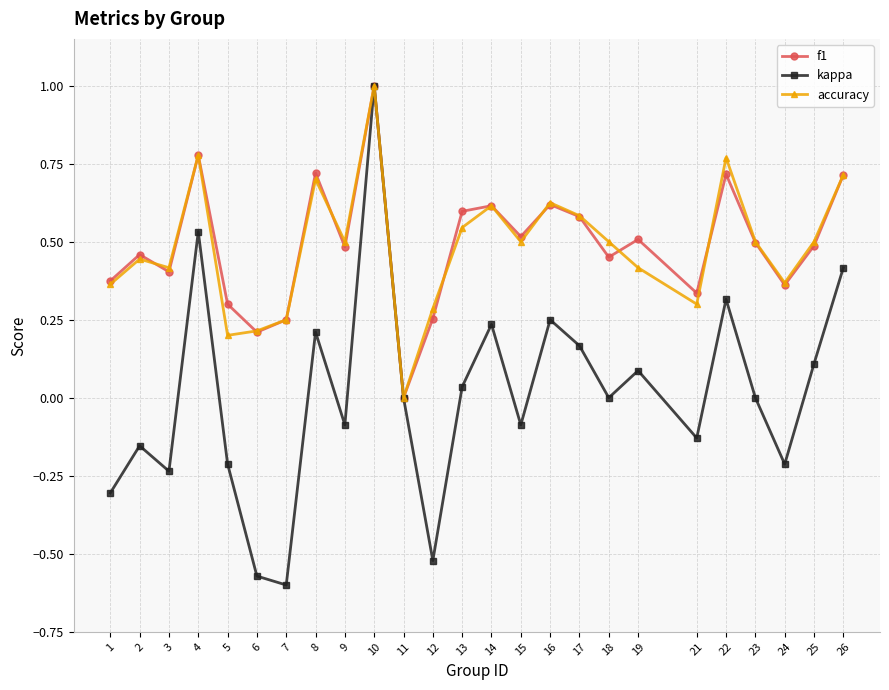

In f1, how many points are higher than both neighbors (excluding endpoints)?

8